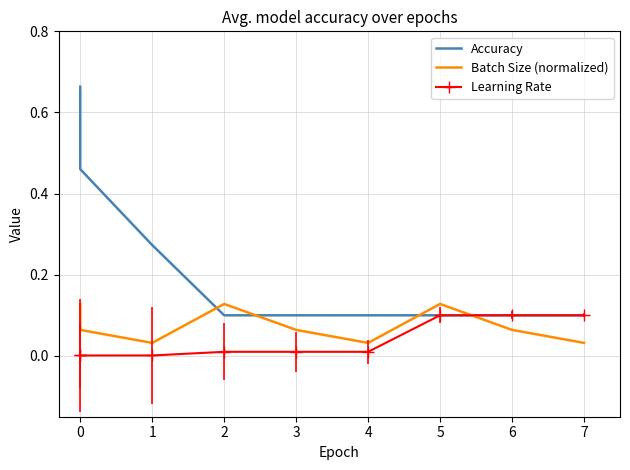

What is the total value across all series at 3?

0.2